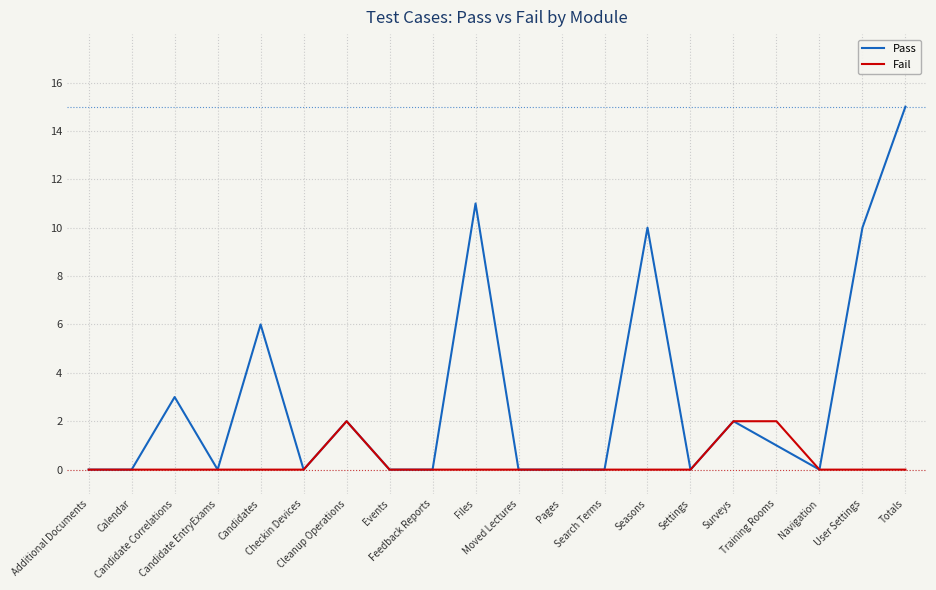

Reading left to right, what are all the values shown in this chart?

Pass: 0	0	3	0	6	0	2	0	0	11	0	0	0	10	0	2	1	0	10	15
Fail: 0	0	0	0	0	0	2	0	0	0	0	0	0	0	0	2	2	0	0	0